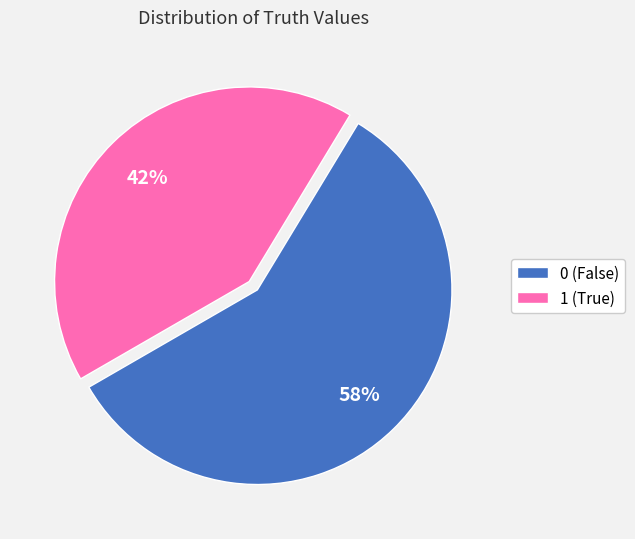

Between 1 (True) and 0 (False), which is larger?

0 (False)